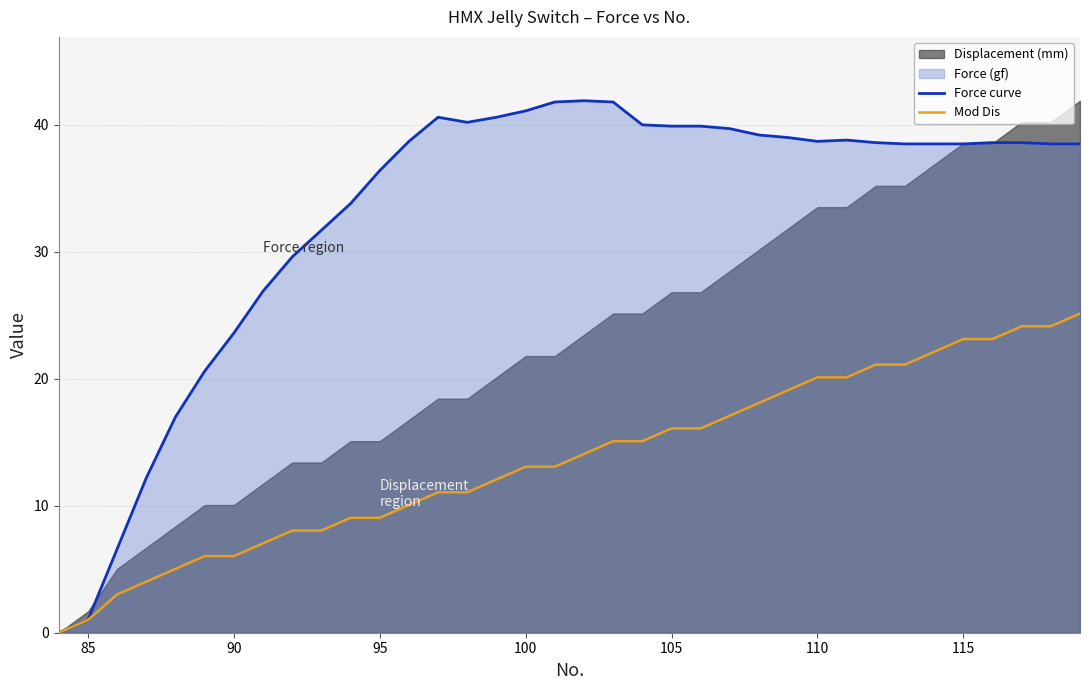

True or false: Mod Dis has a value of 9.1 at 95.

True